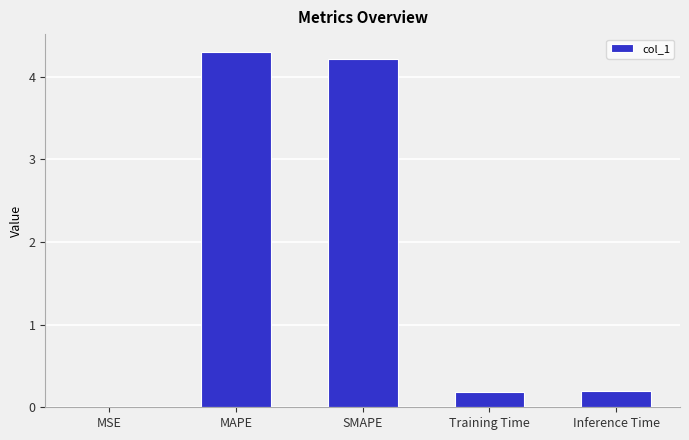

What is the sum of all values?

8.9